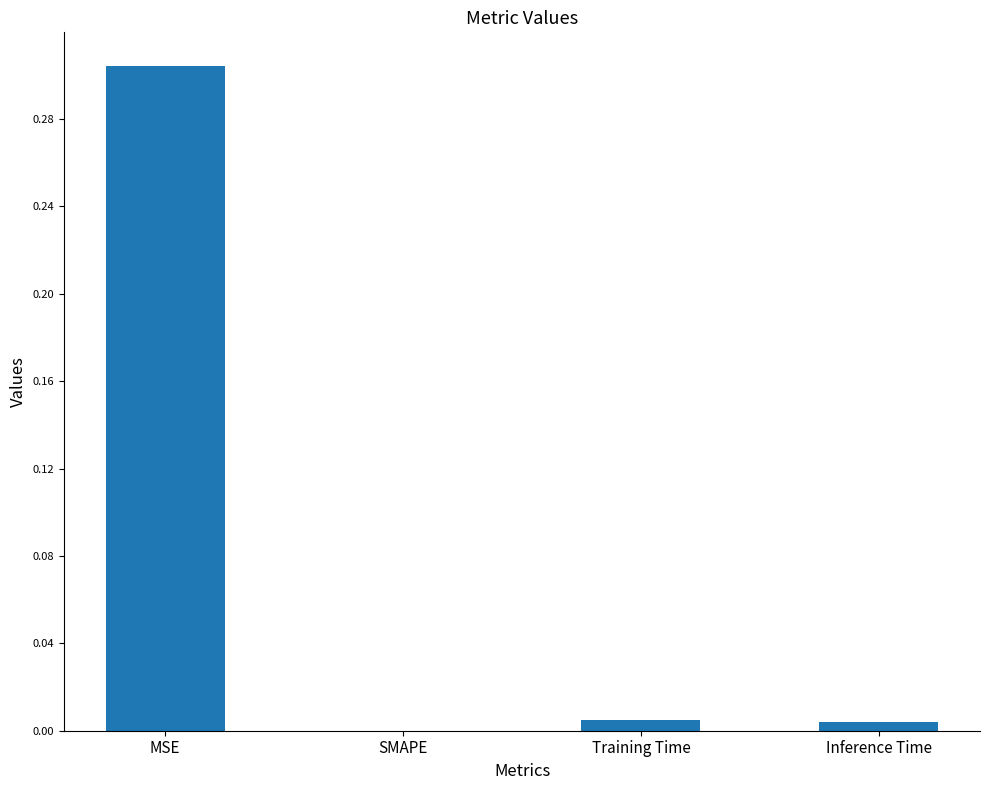

How many categories are shown in the chart?

4